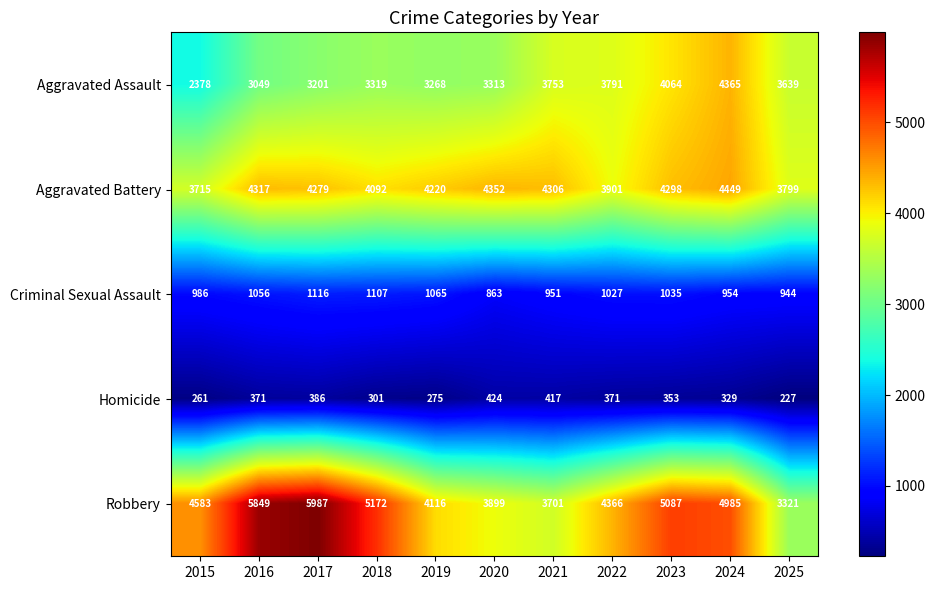

Which series has the largest total across all categories?

Robbery